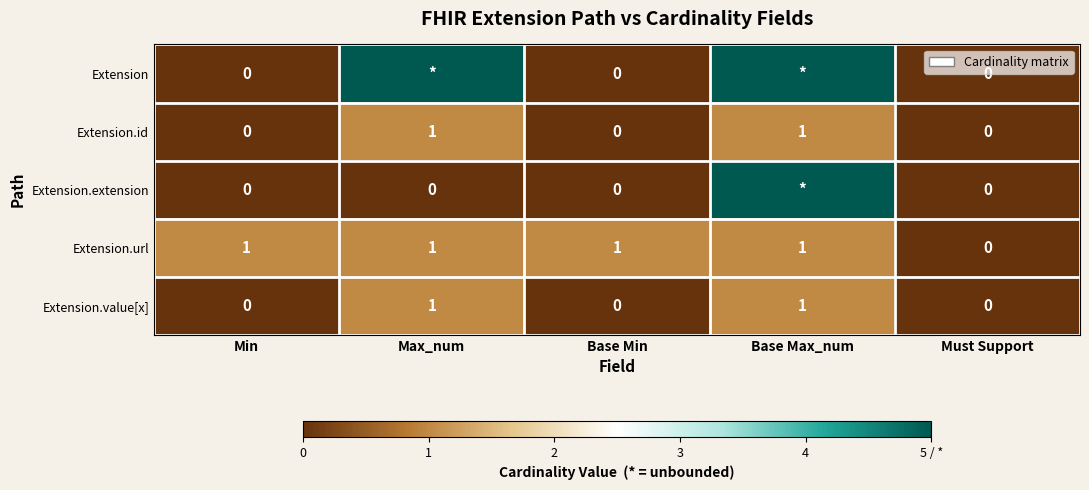

Which series changed the most between Base Min and Must Support?

Extension.url